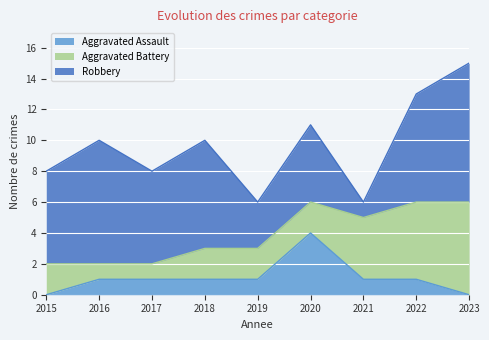

Rank the series by their average value, from lowest to highest.

Aggravated Assault, Aggravated Battery, Robbery